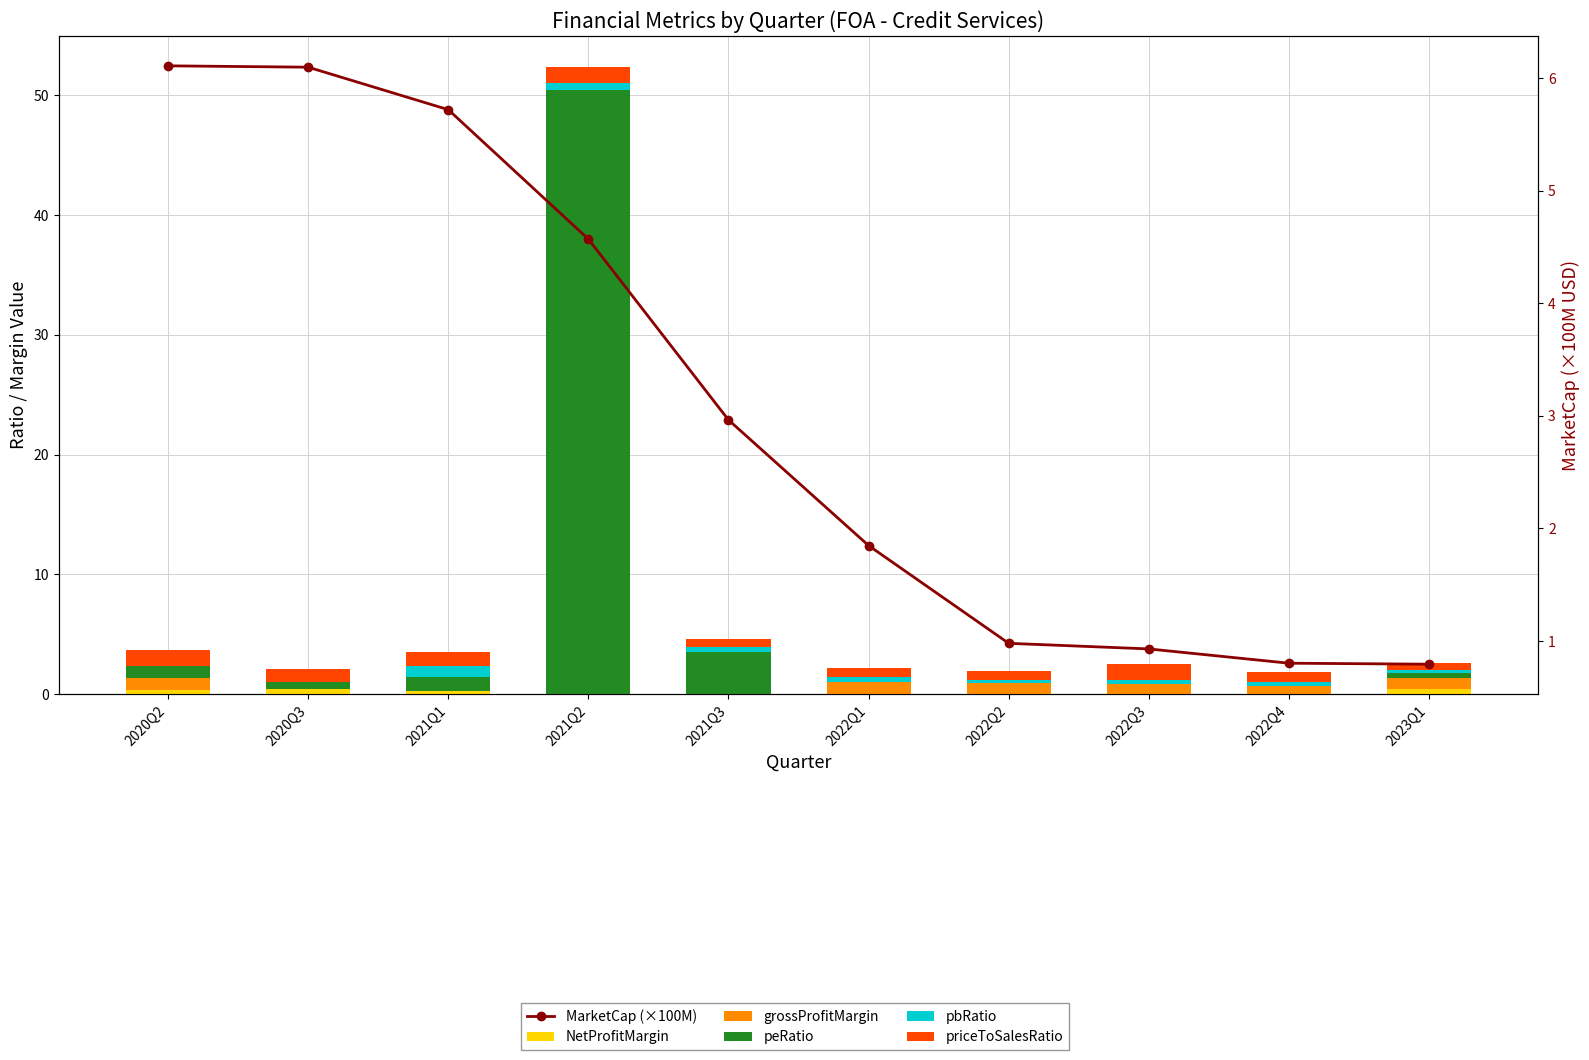

The value of NetProfitMargin at 2020Q3 is 0.4. True or false?

True